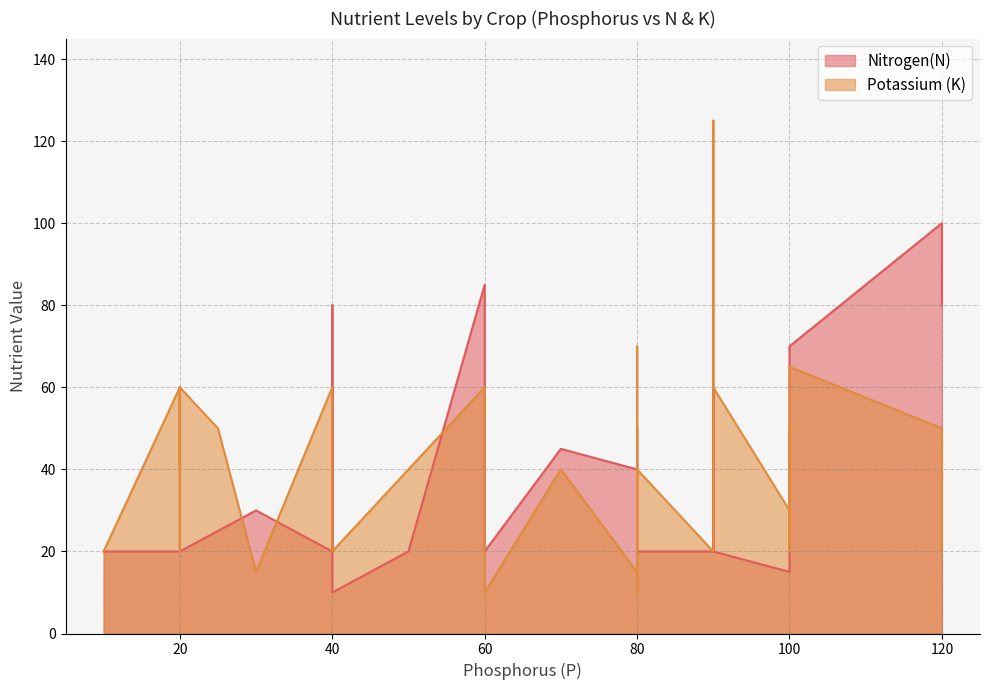

What is the average value of the Potassium (K) series?

46